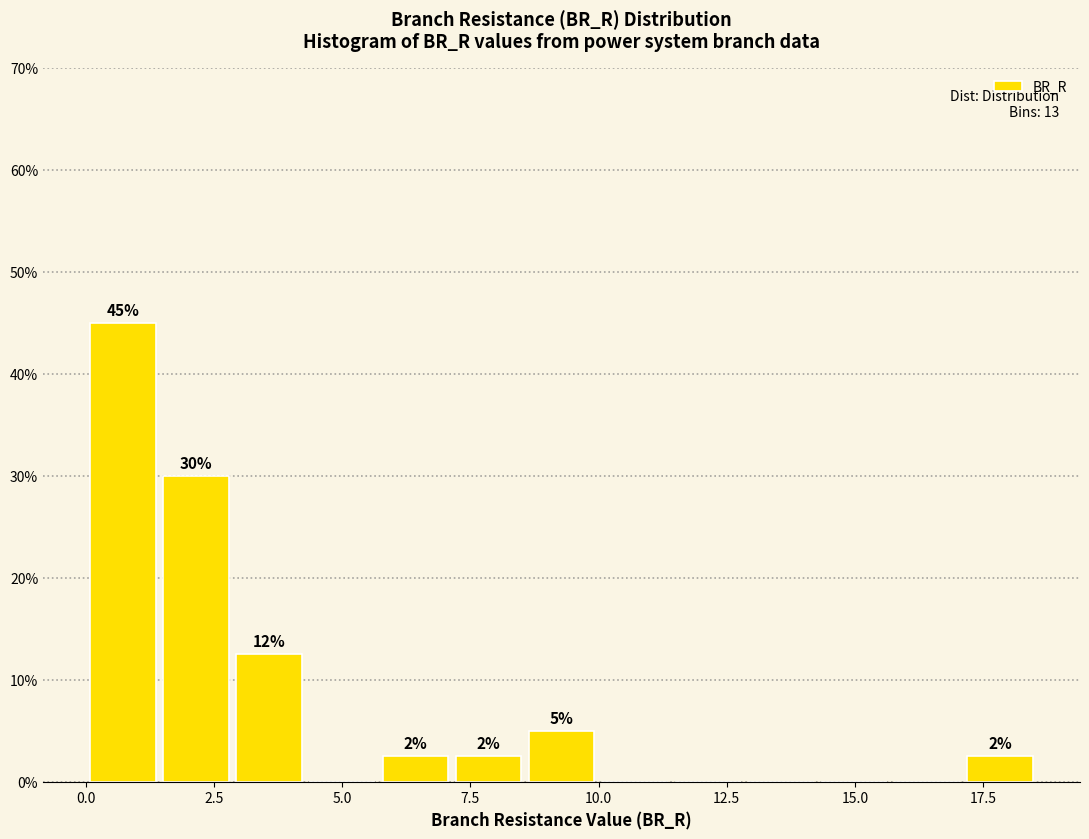

Around what value on the x-axis is the tallest bar? Give the approximate position of its centre, as read against the axis.

0.5